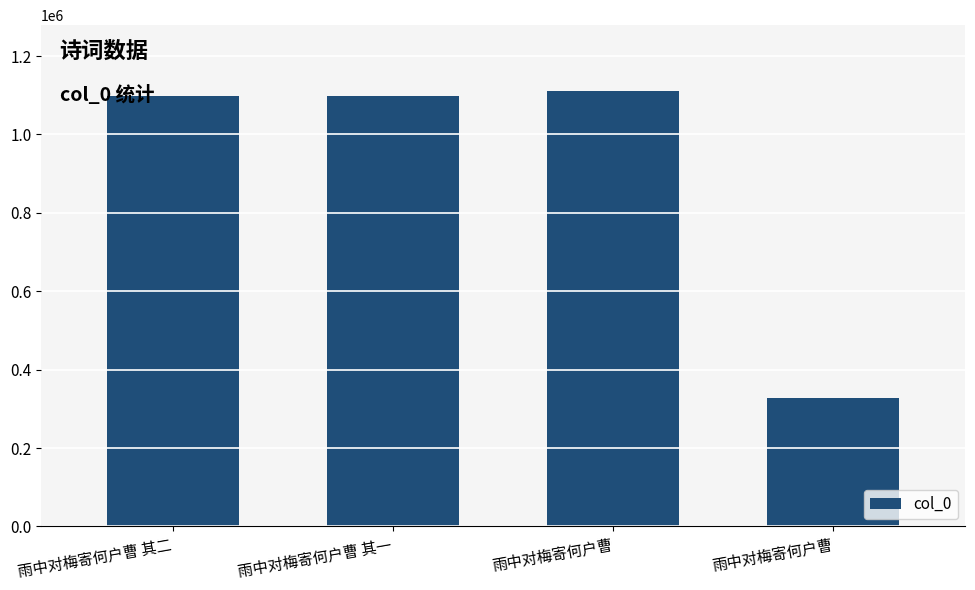

List the labels in order of value, smallest first.

雨中对梅寄何户曹, 雨中对梅寄何户曹 其一, 雨中对梅寄何户曹 其二, 雨中对梅寄何户曹